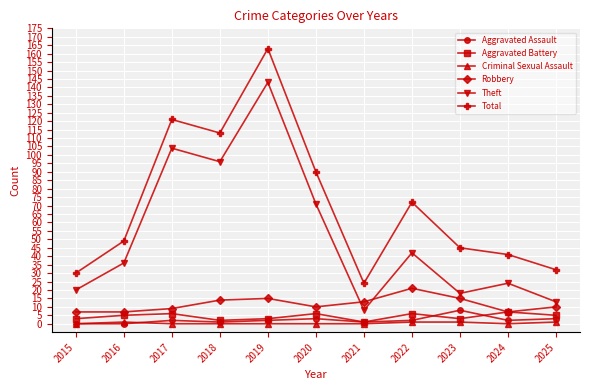

At which category does Total reach its first local peak?

2017